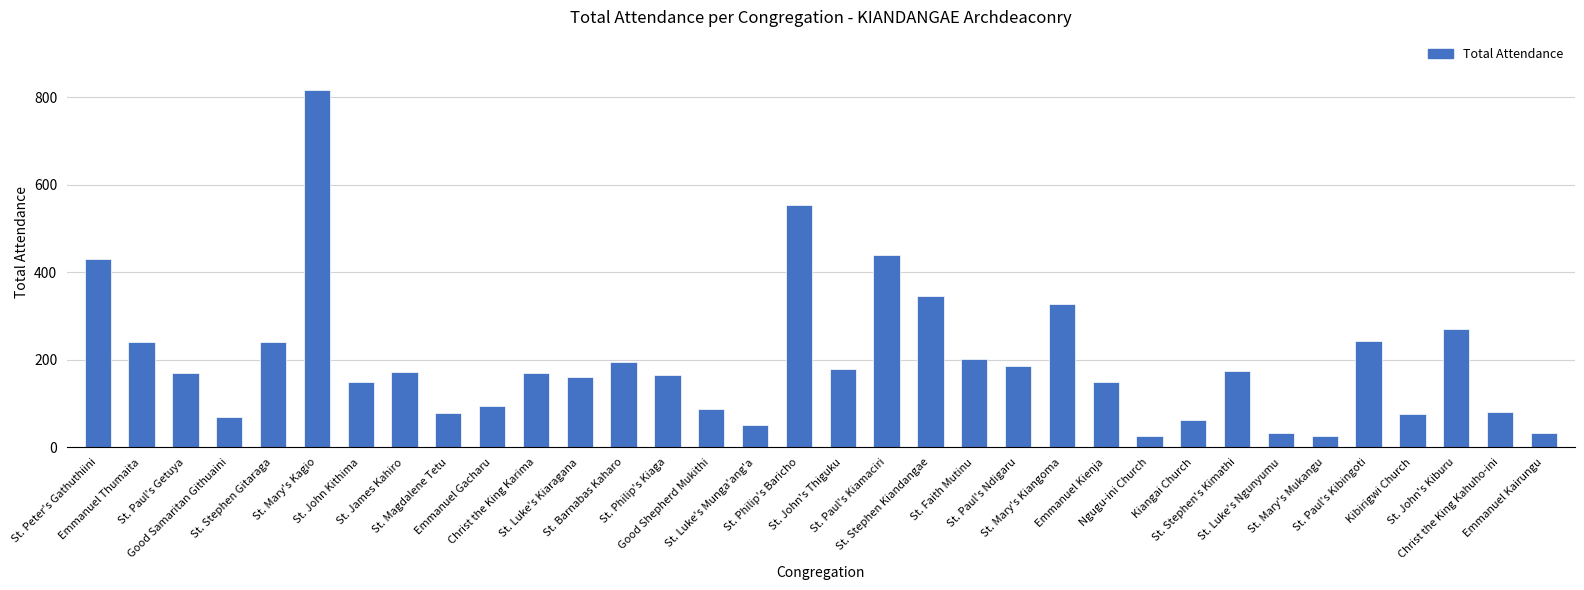

Is it true that the value at Christ the King Karima is 170?

True